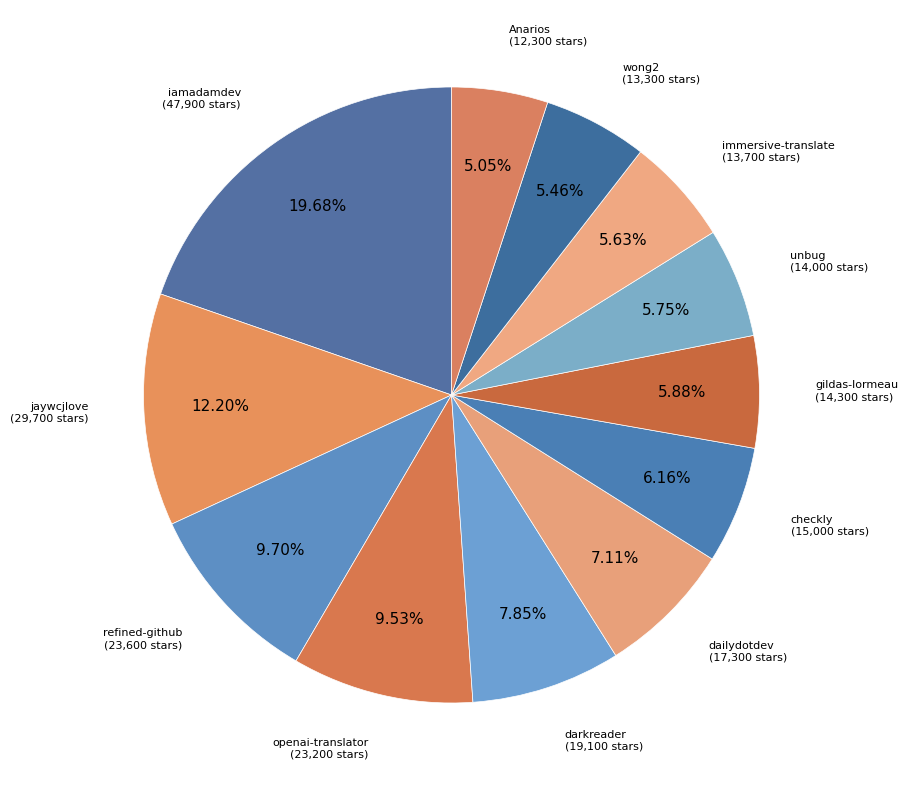

How many segments does this pie chart have?

12